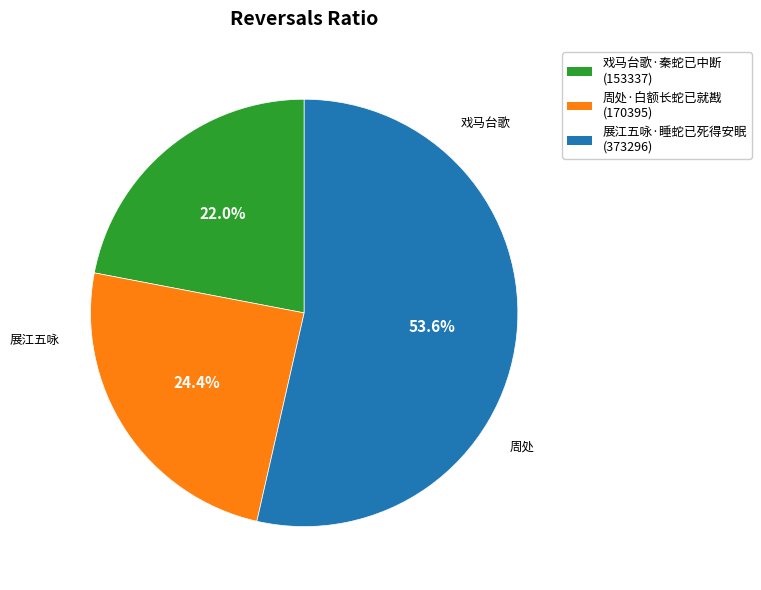

Is it true that 戏马台歌·秦蛇已中断 is 22% of the pie?

True